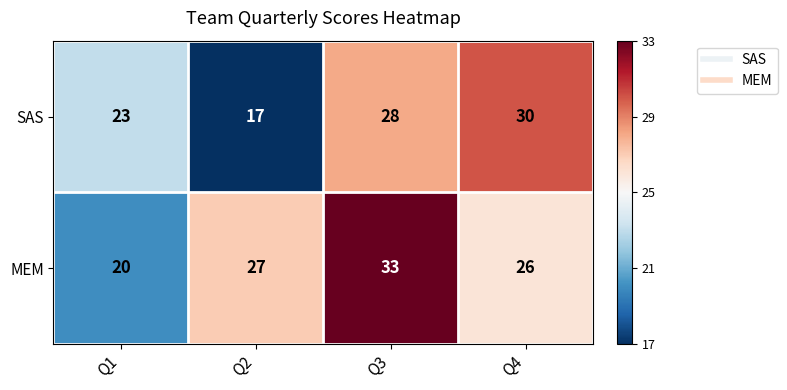

What is the difference between the highest and lowest values at Q4?

4